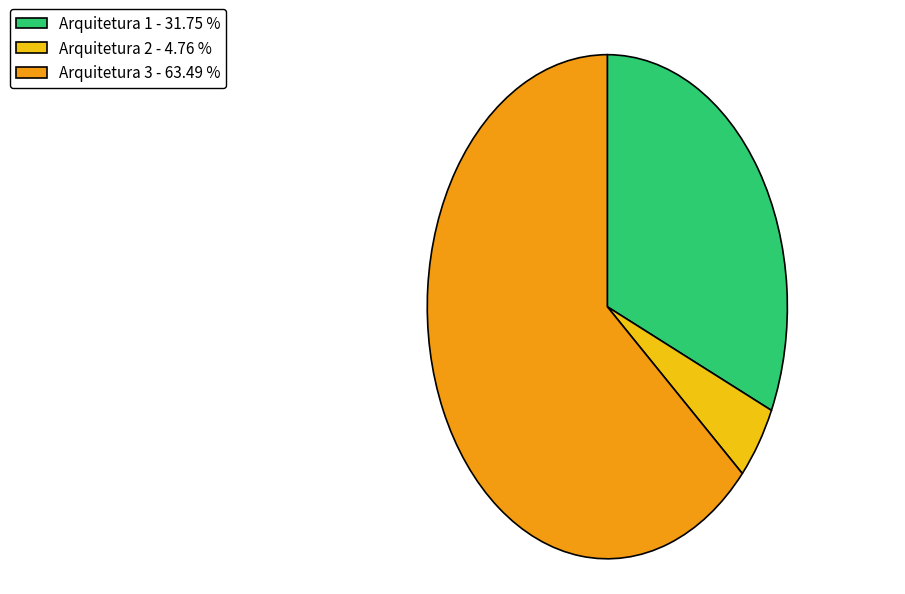

Combined, do Arquitetura 3 and Arquitetura 1 account for over 50%?

Yes